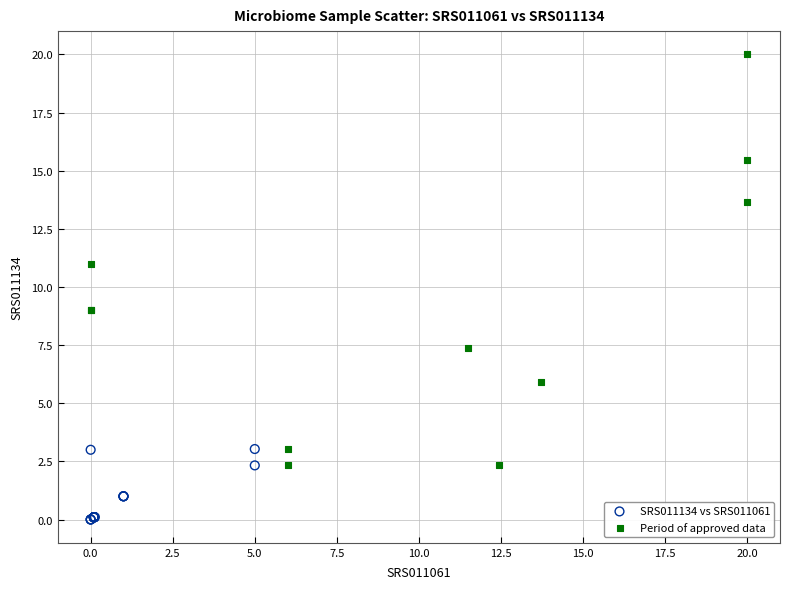

Which series reaches the maximum Y coordinate?

Period of approved data